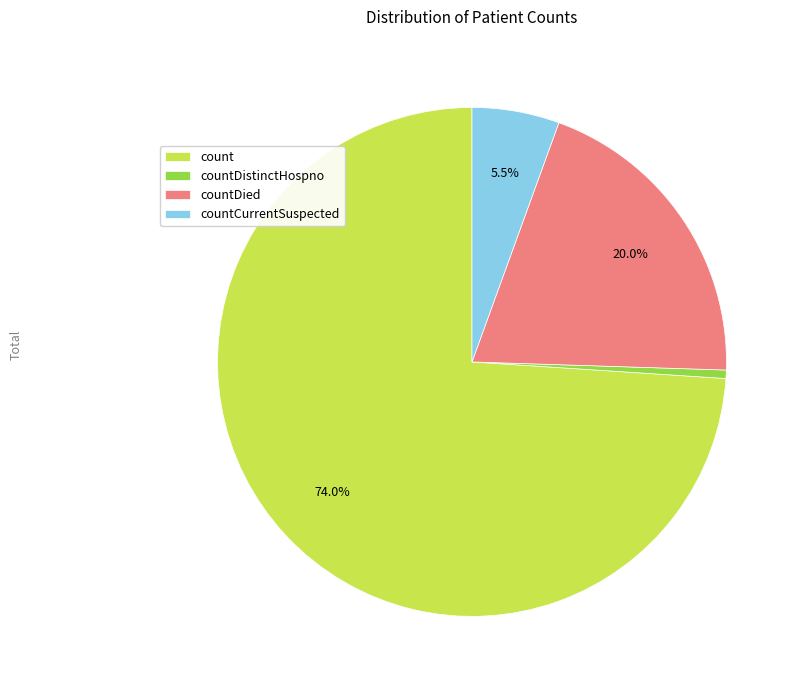

Which has a higher value, countDied or count?

count